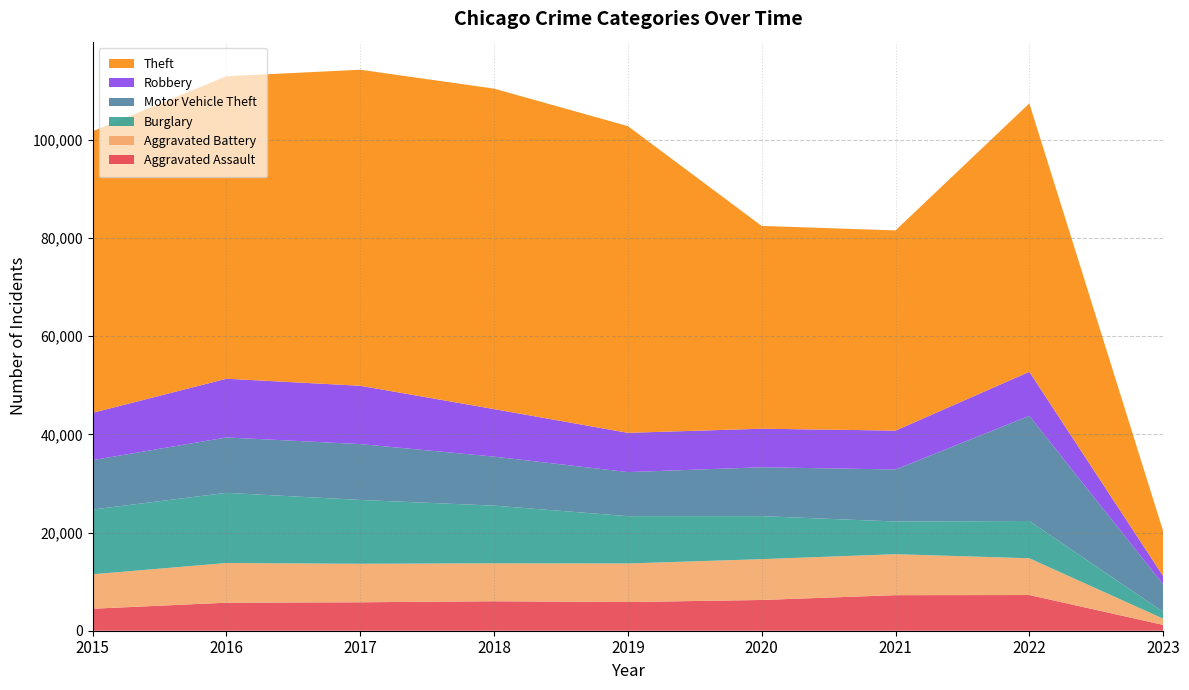

Reading right to left, what are all the values shown in this chart?

Aggravated Assault: 2023=1193	2022=7270	2021=7243	2020=6263	2019=5841	2018=6001	2017=5793	2016=5712	2015=4480
Aggravated Battery: 2023=1267	2022=7488	2021=8348	2020=8319	2019=7857	2018=7734	2017=7845	2016=8085	2015=7018
Burglary: 2023=1382	2022=7592	2021=6658	2020=8757	2019=9639	2018=11746	2017=13001	2016=14289	2015=13184
Motor Vehicle Theft: 2023=5603	2022=21424	2021=10598	2020=9956	2019=8977	2018=9984	2017=11380	2016=11286	2015=10068
Robbery: 2023=1685	2022=8970	2021=7918	2020=7855	2019=7994	2018=9679	2017=11880	2016=11960	2015=9638
Theft: 2023=9173	2022=54679	2021=40781	2020=41312	2019=62485	2018=65285	2017=64381	2016=61618	2015=57350